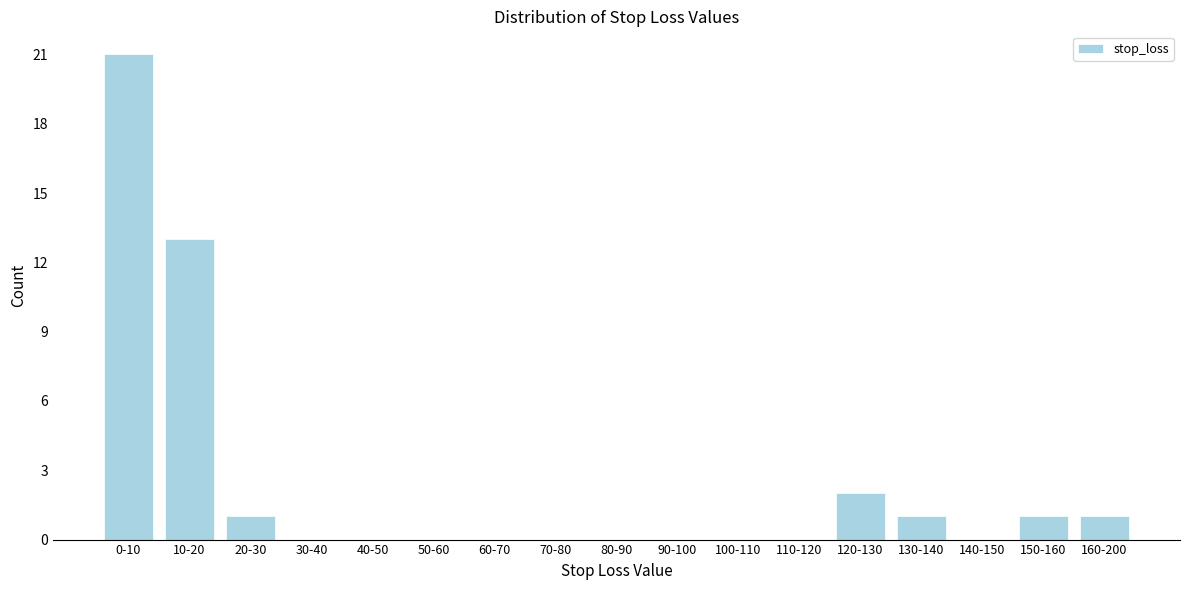

Reading left to right, what are all the values shown in this chart?

0-10=21	10-20=13	20-30=1	30-40=0	40-50=0	50-60=0	60-70=0	70-80=0	80-90=0	90-100=0	100-110=0	110-120=0	120-130=2	130-140=1	140-150=0	150-160=1	160-200=1